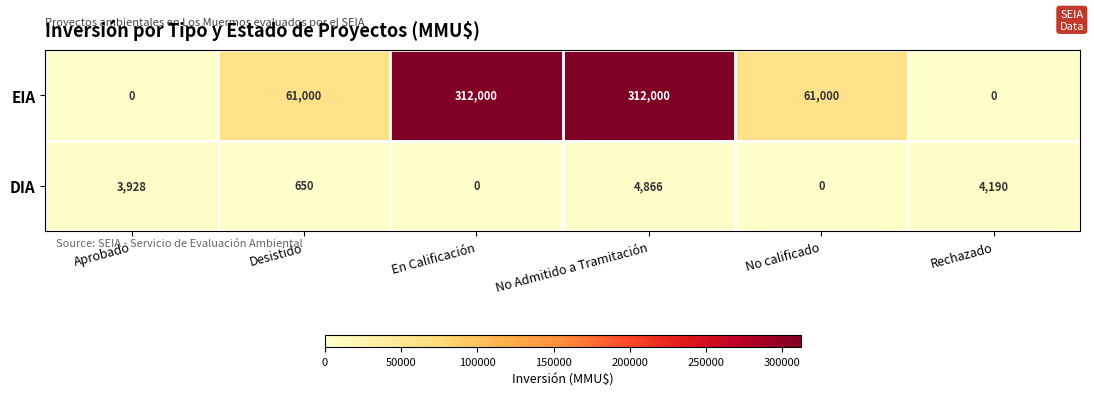

What is the average value of the EIA series?

124333